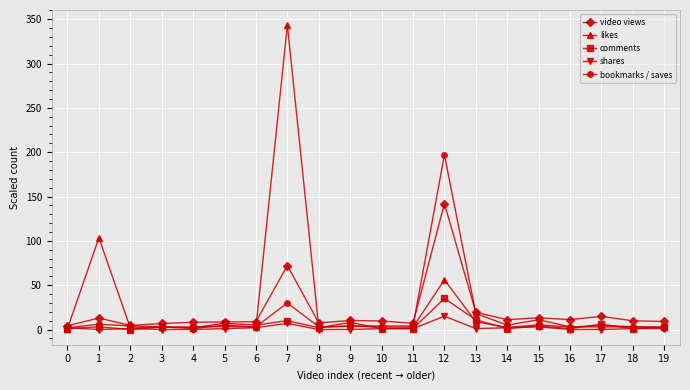

True or false: likes has more than 1 points higher than both neighbors.

True